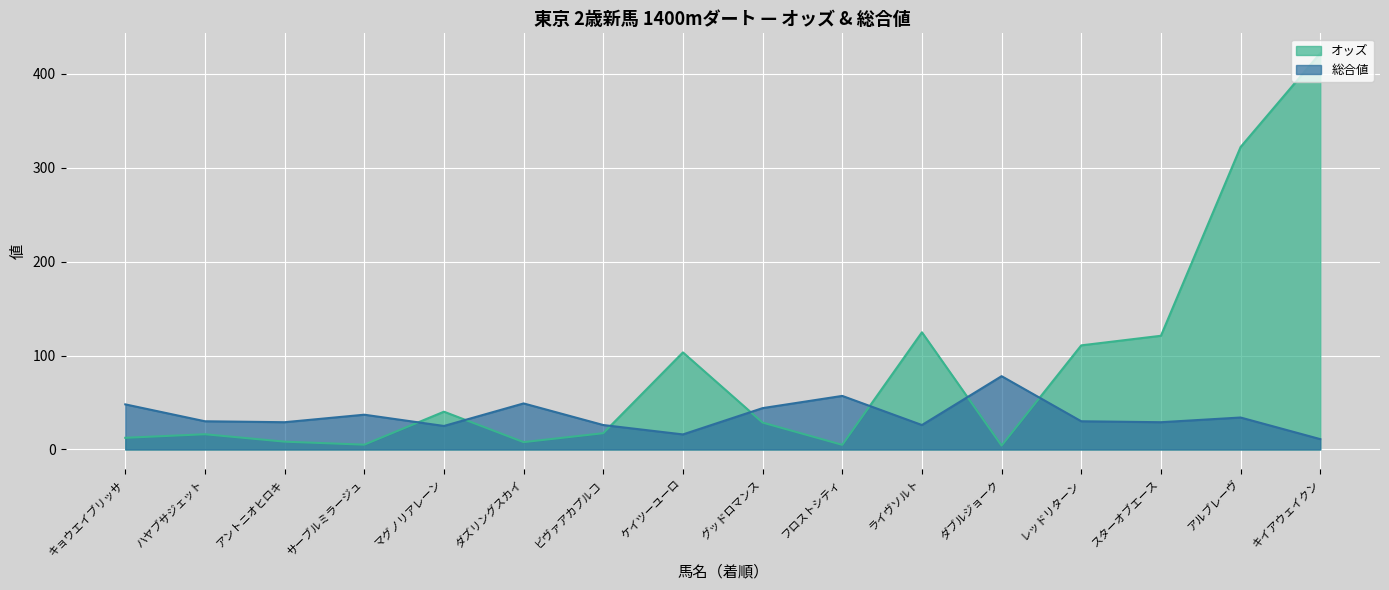

At which category does オッズ reach its first local peak?

ハヤブサジェット